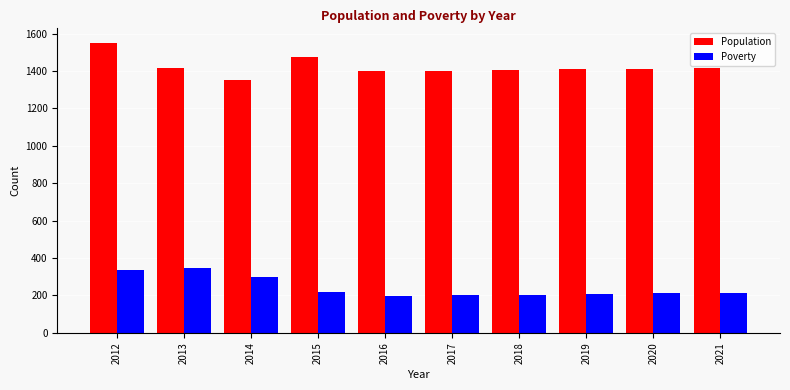

What is the difference between the maximum and minimum values in the Poverty series?

146